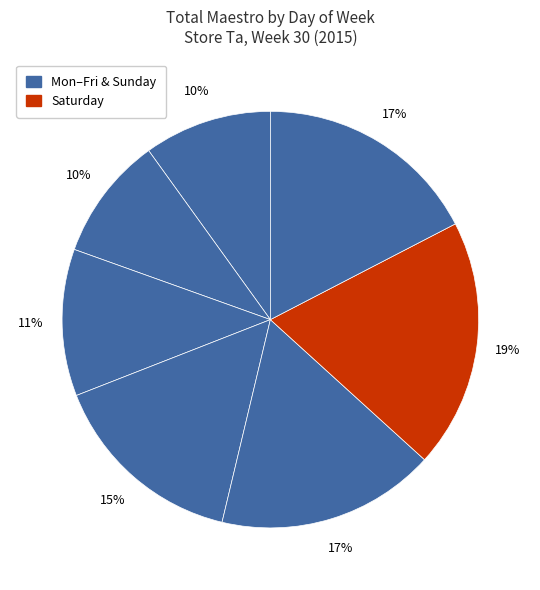

Is there any slice that represents more than half of the pie?

No